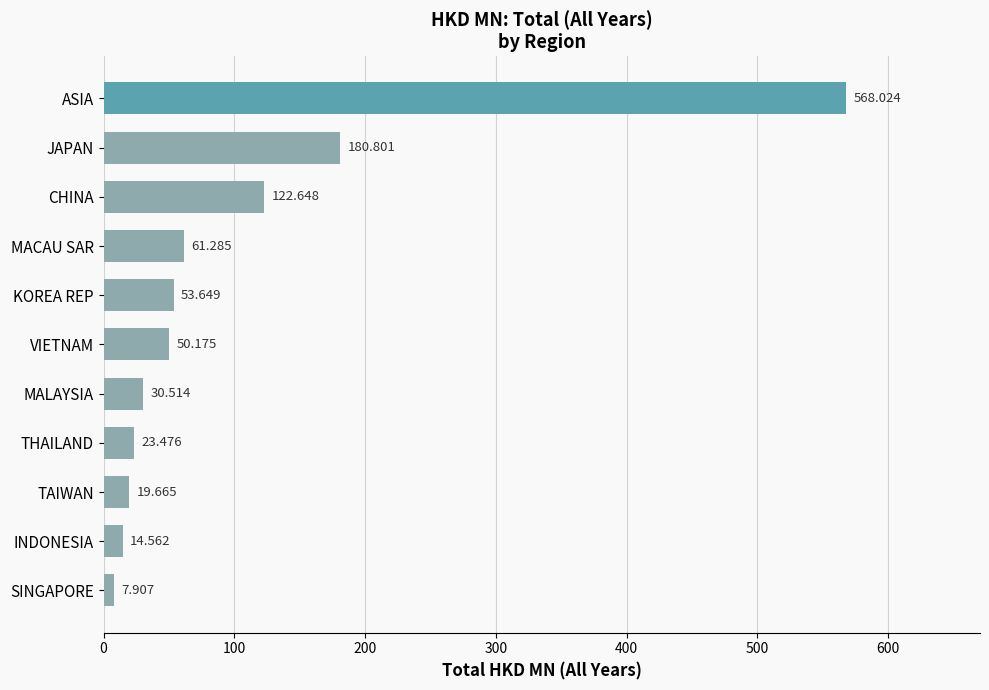

Between THAILAND and MACAU SAR, which is larger?

MACAU SAR